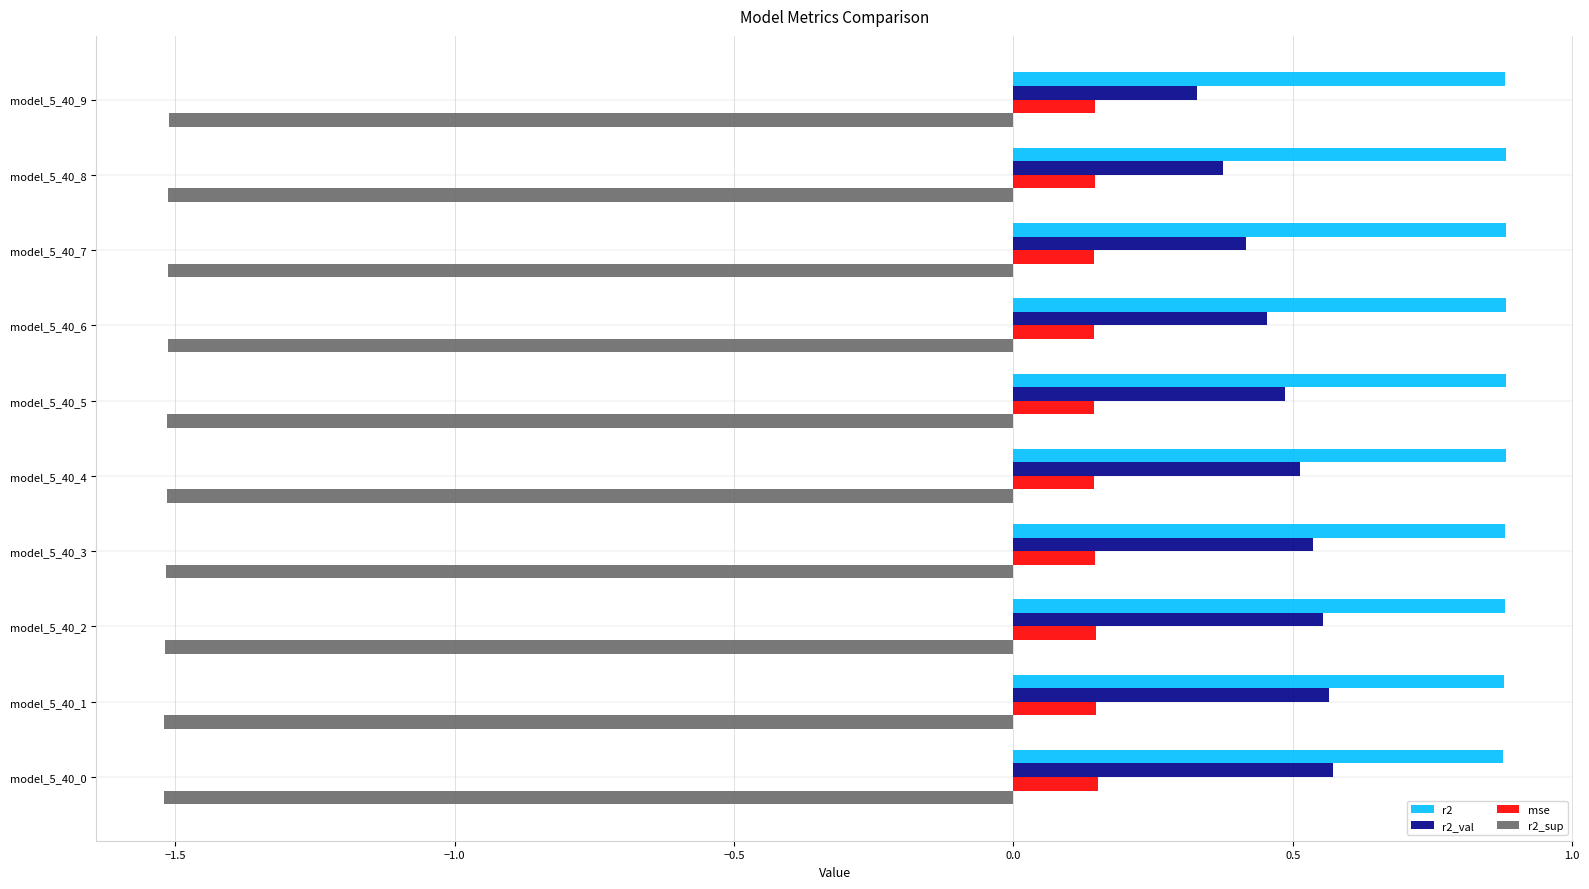

What is the sum of the r2 values at model_5_40_6 and model_5_40_7?

1.8